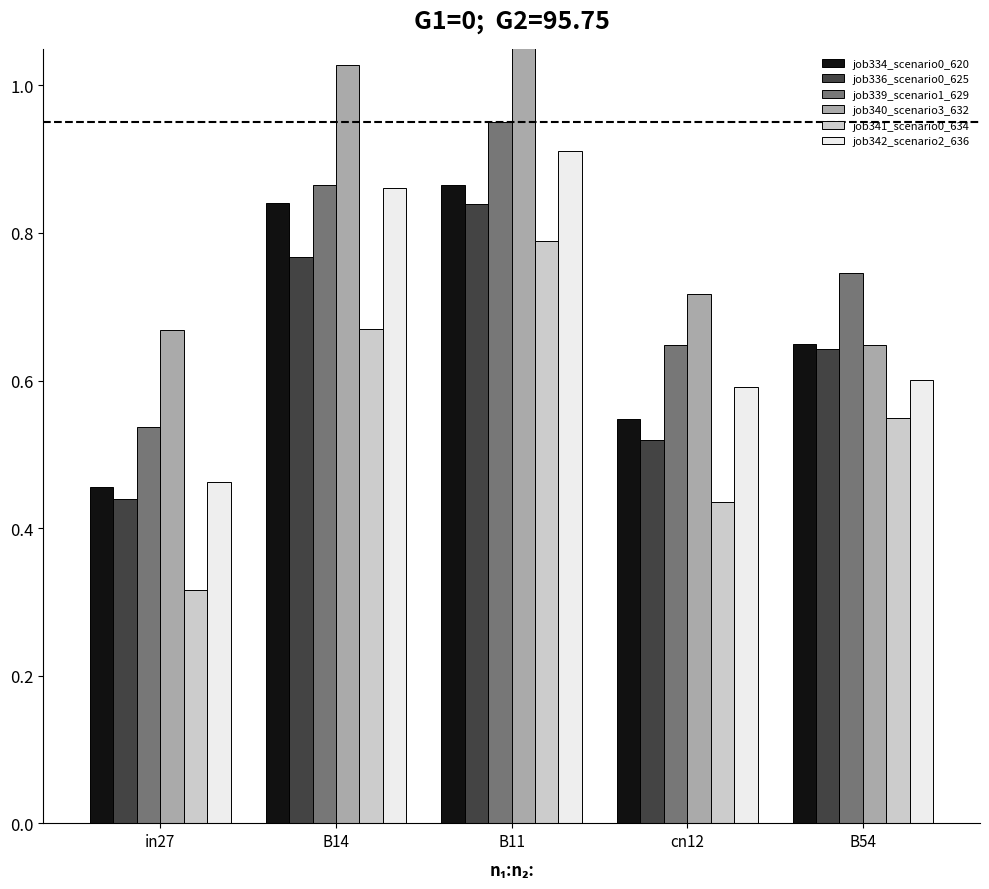

At which category is the sum across all series the highest?

B11